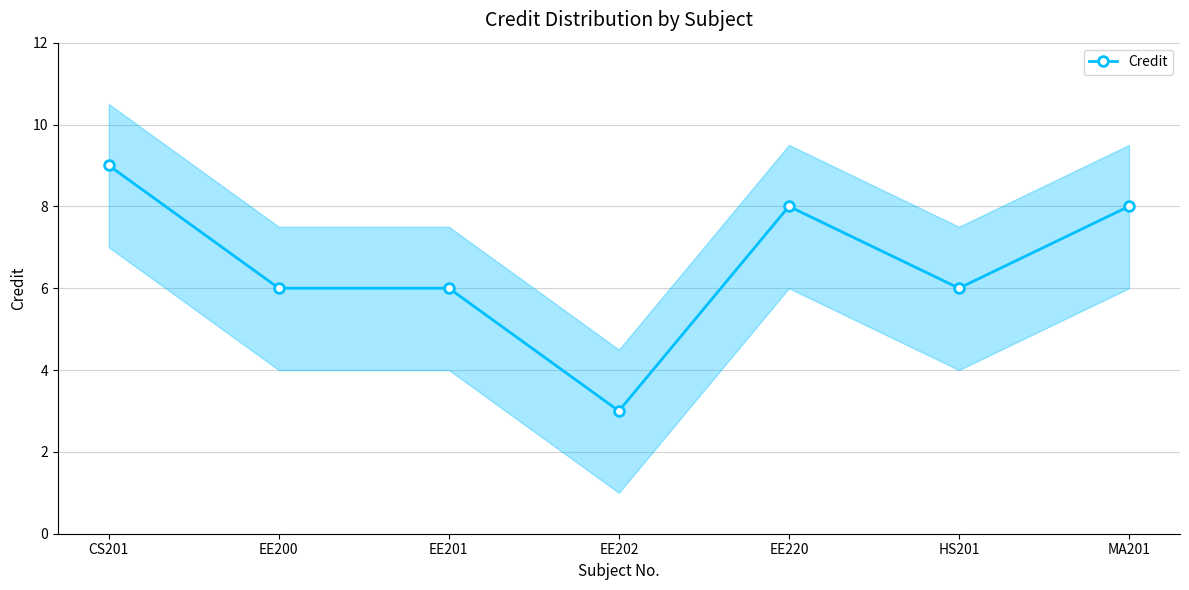

What is the difference between the values at EE201 and EE202?

3